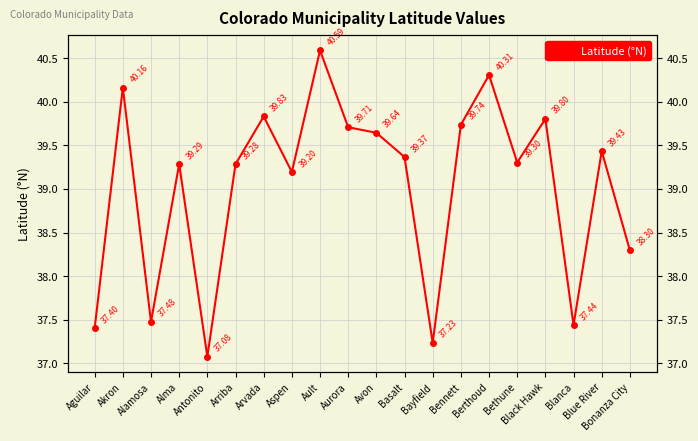

Which category has the highest value across all series?

Ault